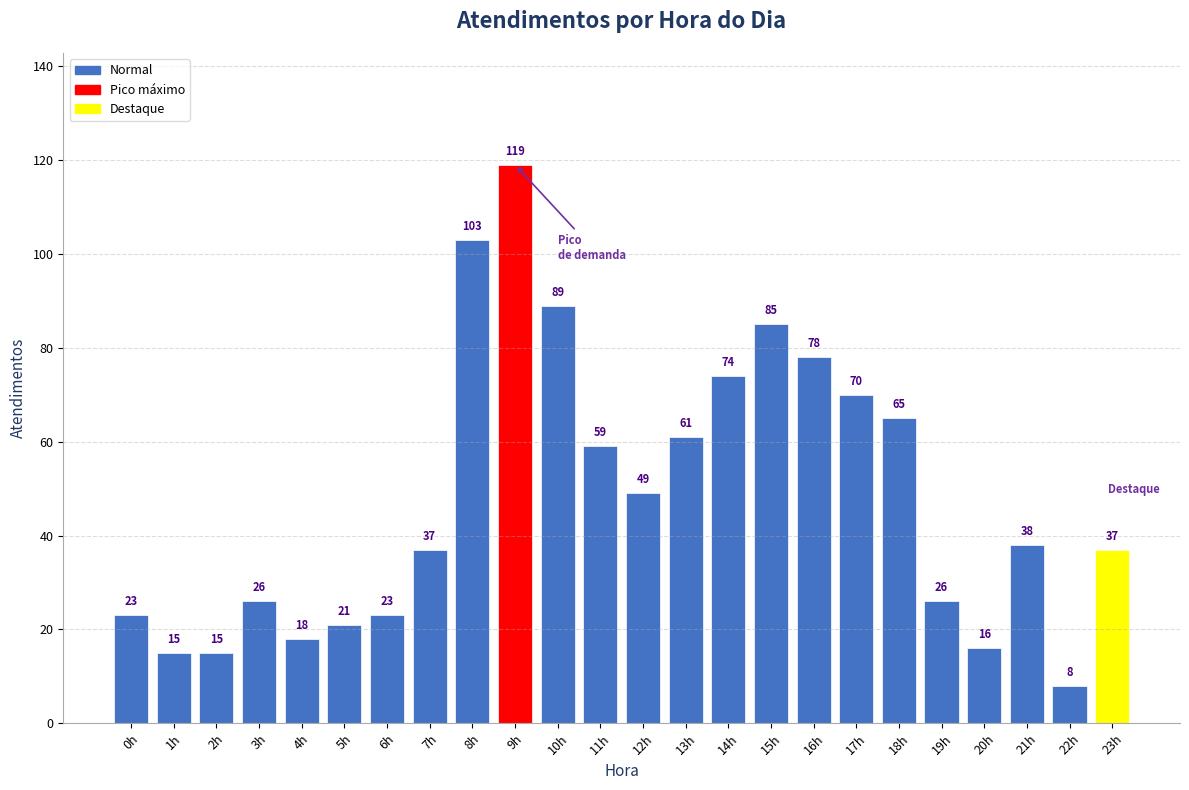

Which label corresponds to the smallest value in the chart?

22h